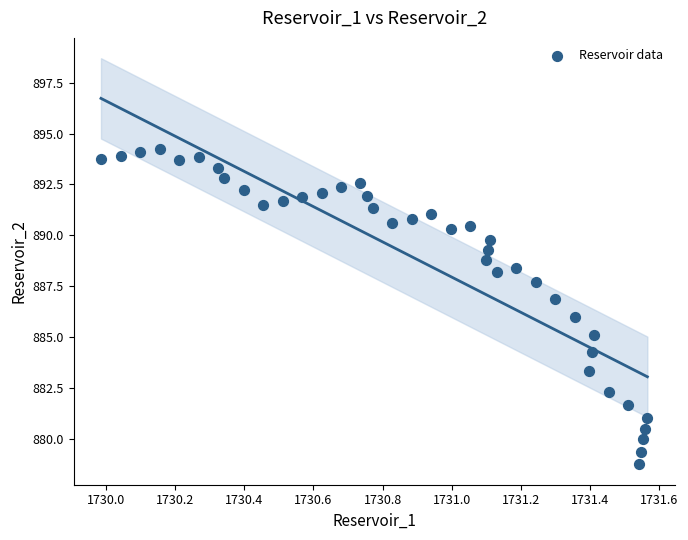

What is the range of X values (max minus min)?

1.6